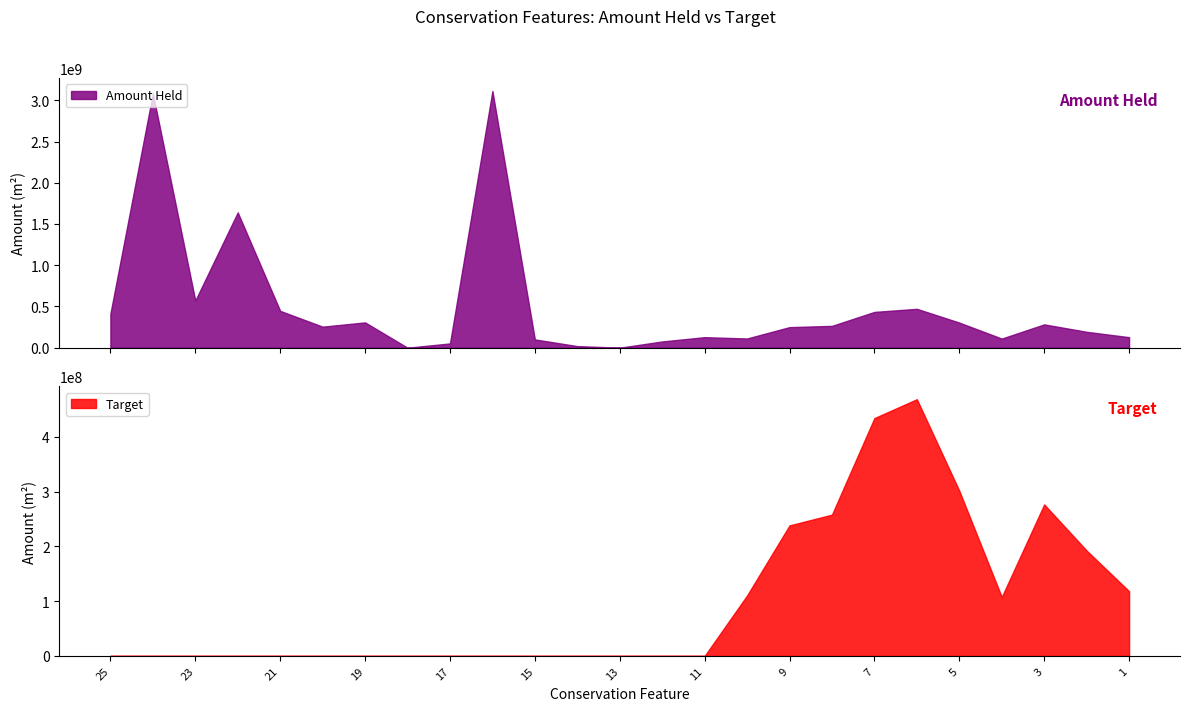

What is the difference between the maximum and minimum values in the Target series?

468737987.3